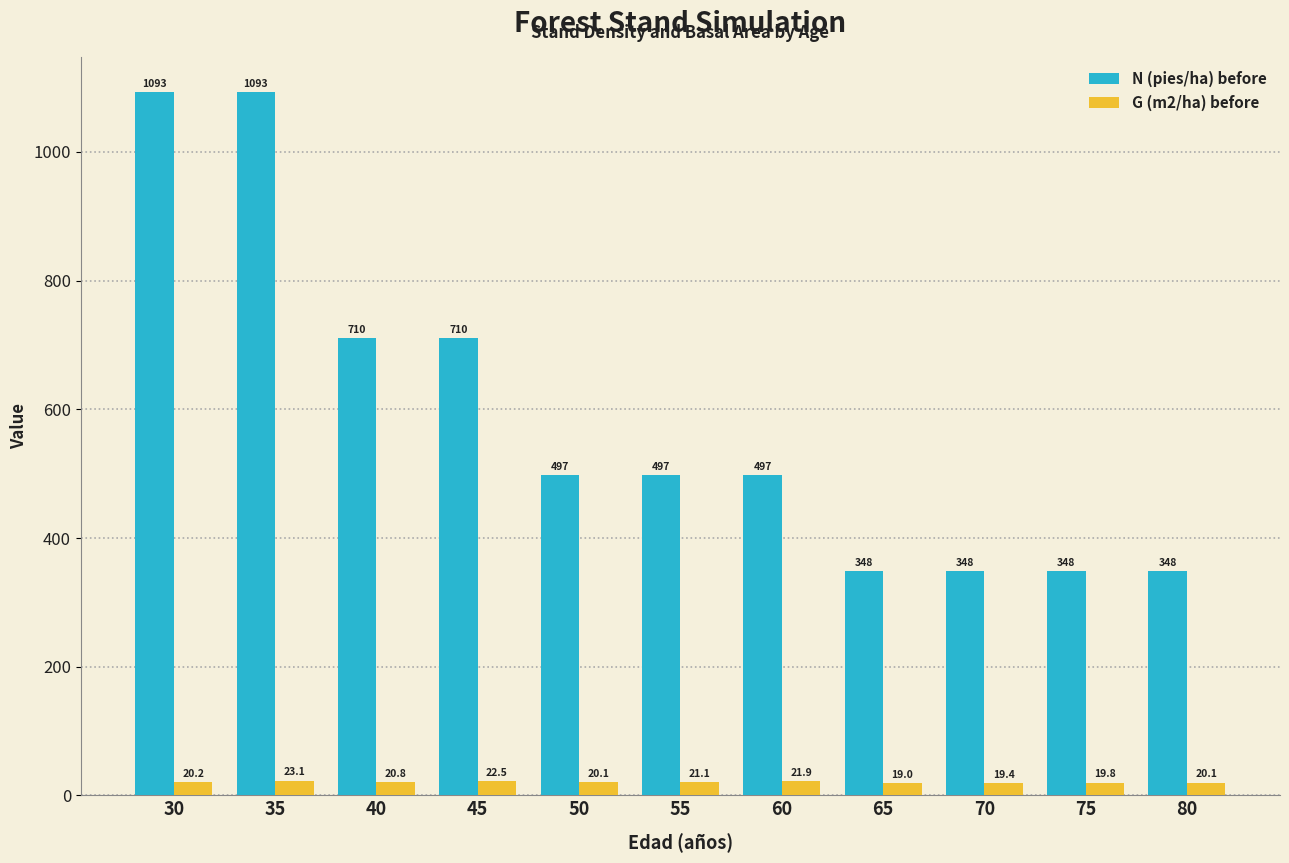

How many values in the G (m2/ha) before series exceed 20?

8